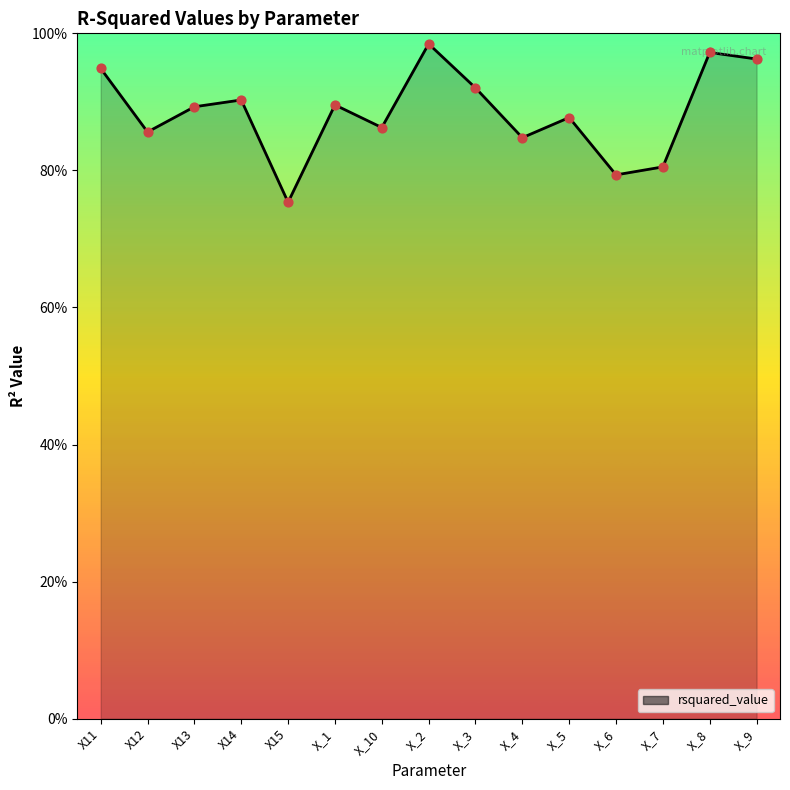

Between X_7 and X12, which is larger?

X12